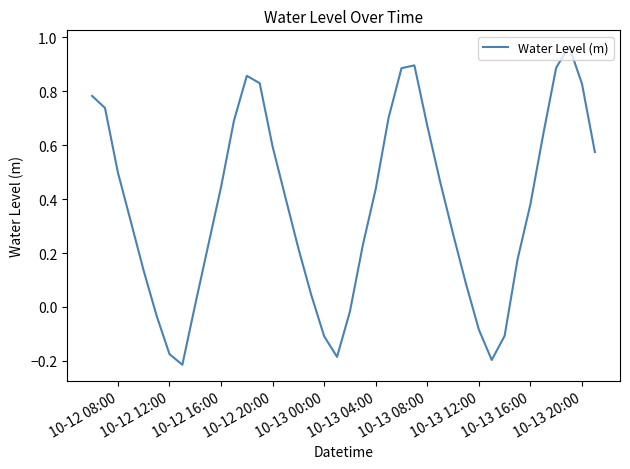

What is the difference between the maximum and minimum values?

1.2